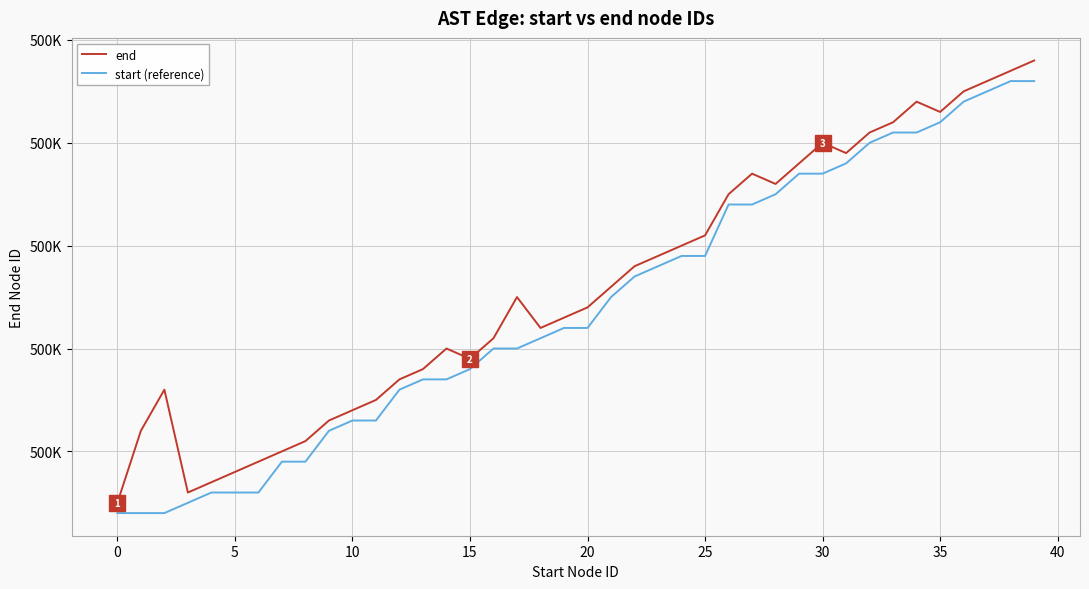

Is this an area chart (filled region under the line)?

No